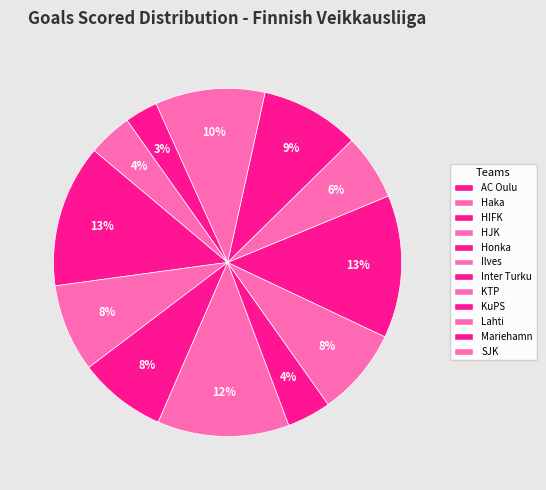

Is Haka the majority of the pie?

No